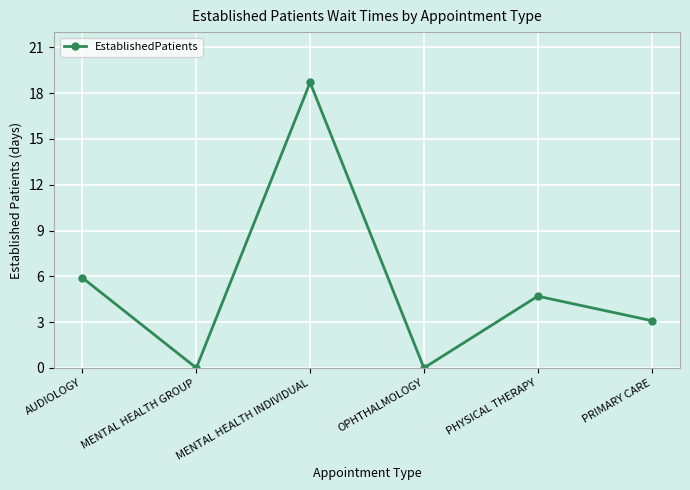

Does the chart display data point markers on the line(s)?

Yes